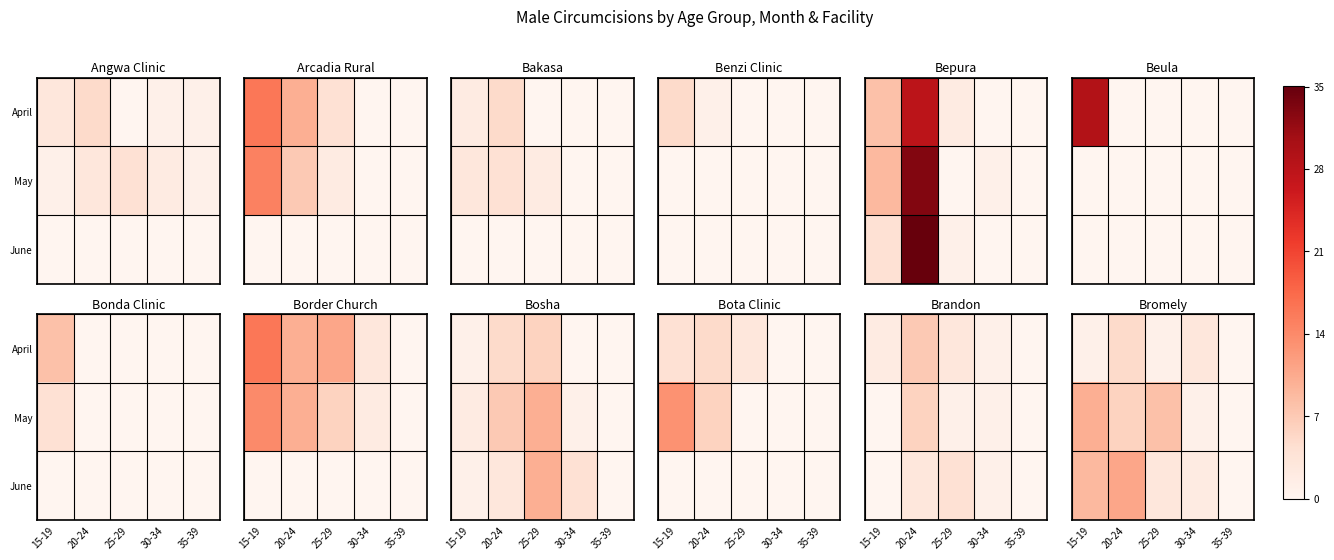

What is the difference between the maximum and minimum values in the May series?

10